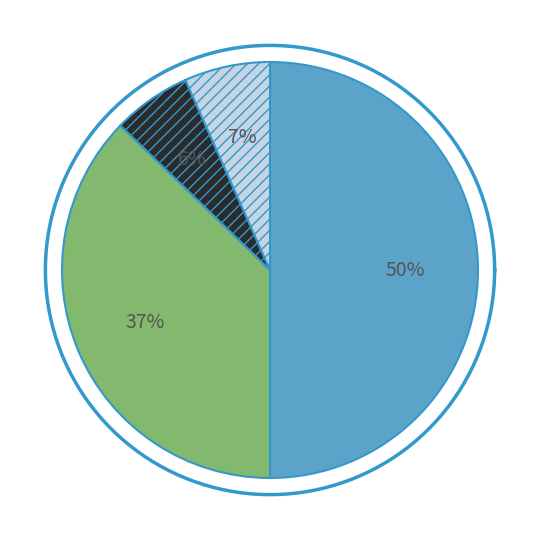

What percentage do 2 and 1 together represent?

56.7%